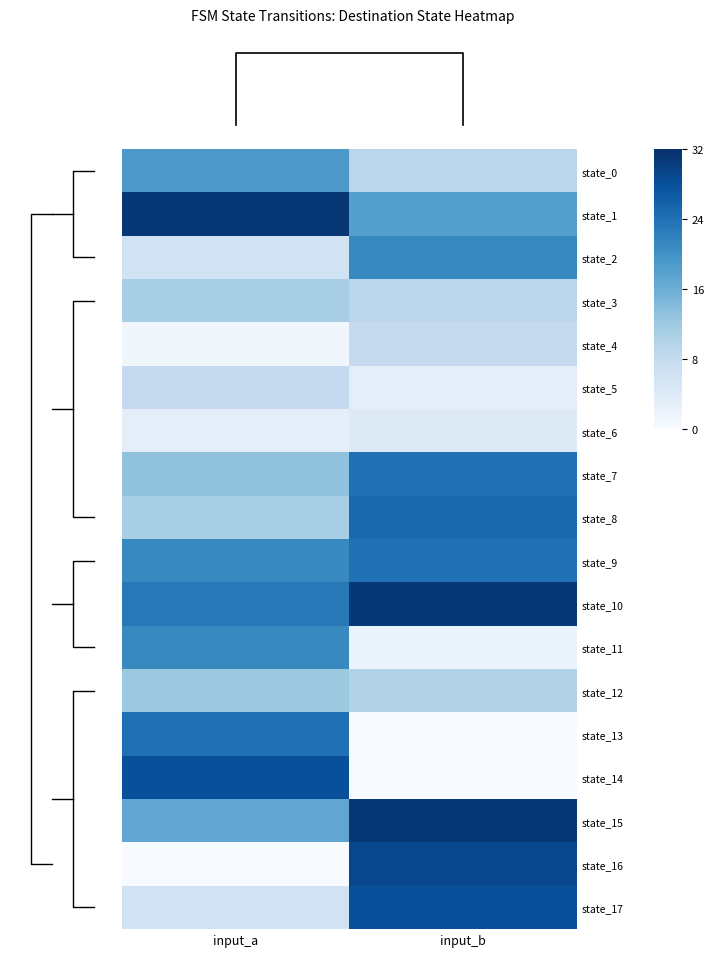

The value of state_0 at input_a is 26. True or false?

False